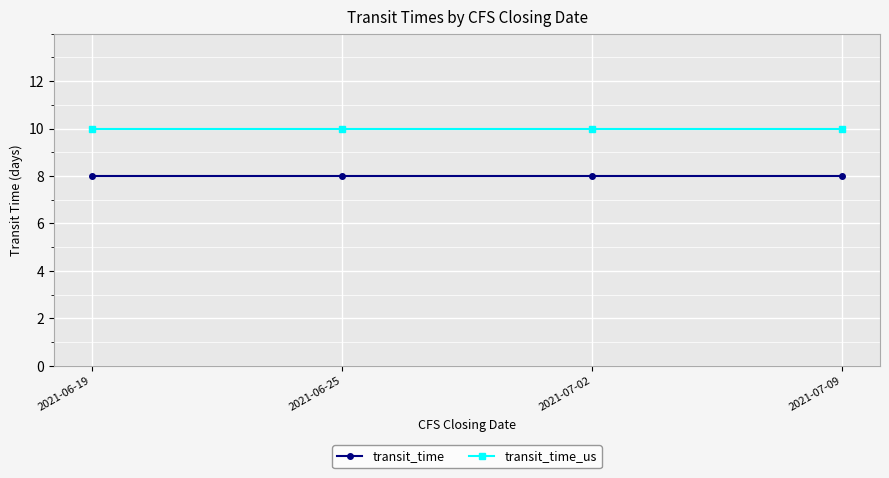

Rank the series at 2021-06-19 from lowest to highest value.

transit_time, transit_time_us